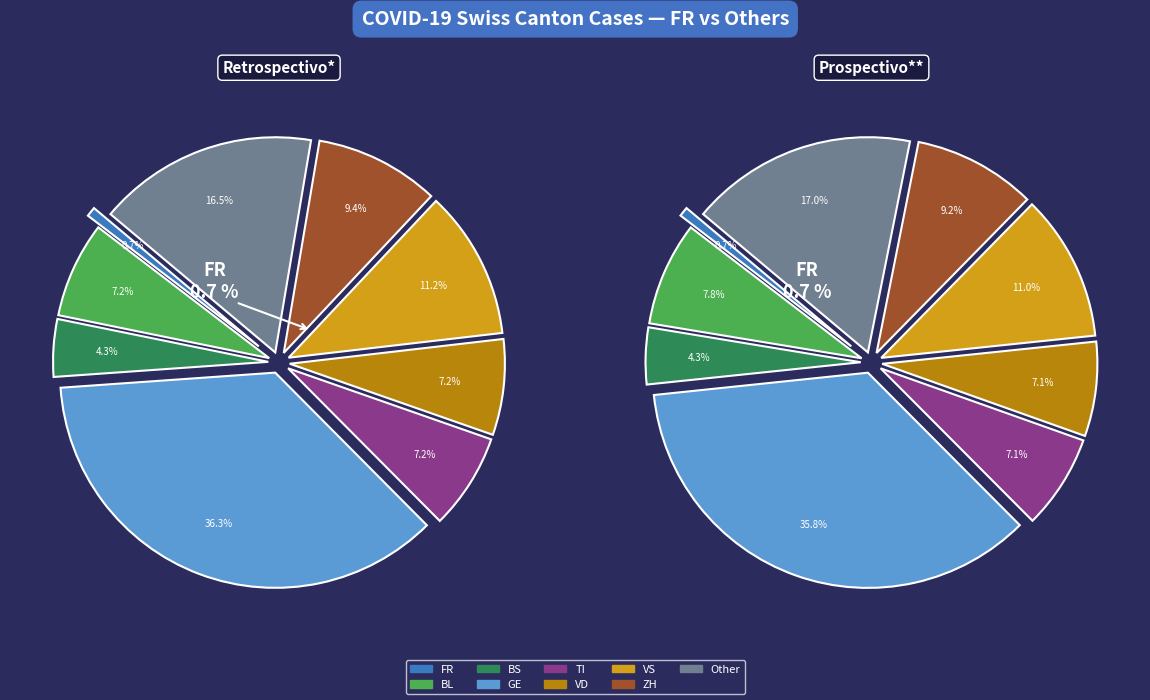

Which slice is the smallest?

FR